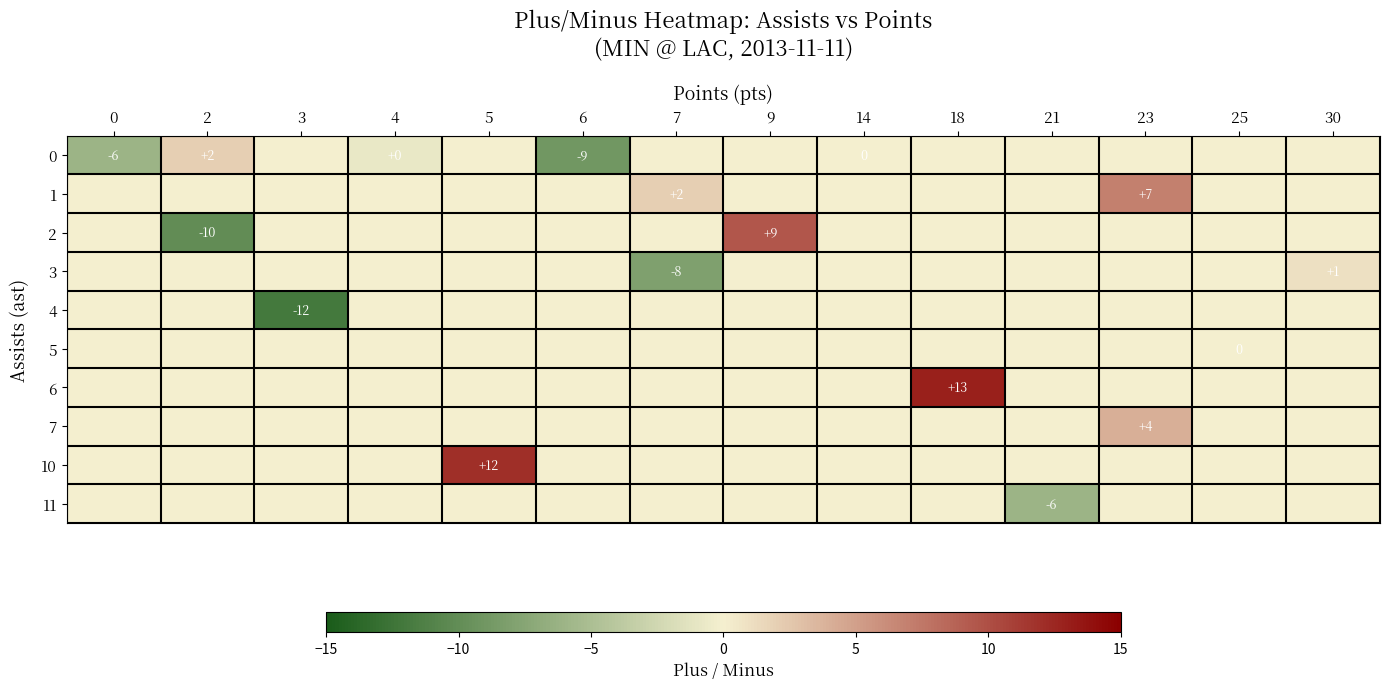

True or false: 0 has a value of -3 at 0.

False